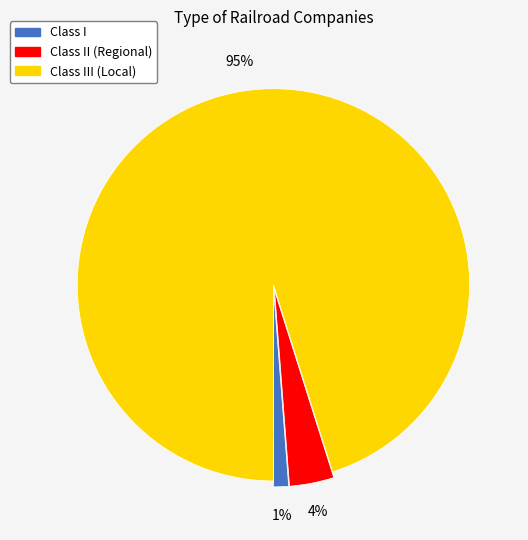

How many segments does this pie chart have?

3